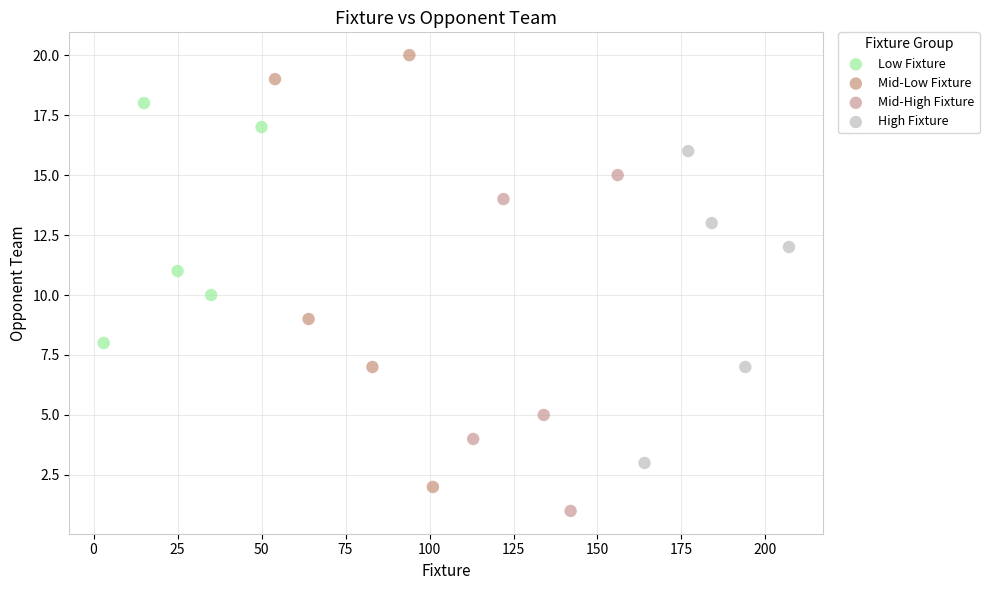

Which series reaches the minimum Y coordinate?

Mid-High Fixture